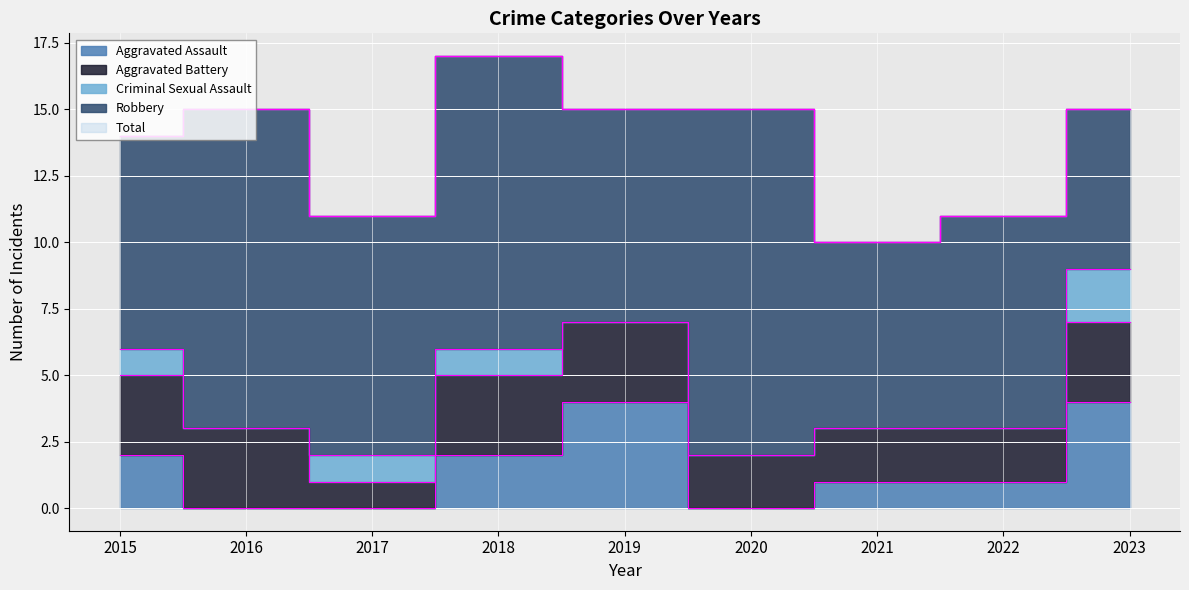

Reading left to right, list all the values displayed in this chart.

Aggravated Assault: 2015=2	2016=0	2017=0	2018=2	2019=4	2020=0	2021=1	2022=1	2023=4
Aggravated Battery: 2015=3	2016=3	2017=1	2018=3	2019=3	2020=2	2021=2	2022=2	2023=3
Criminal Sexual Assault: 2015=1	2016=0	2017=1	2018=1	2019=0	2020=0	2021=0	2022=0	2023=2
Robbery: 2015=8	2016=12	2017=9	2018=11	2019=8	2020=13	2021=7	2022=8	2023=6
Total: 2015=14	2016=15	2017=11	2018=17	2019=15	2020=15	2021=10	2022=11	2023=15